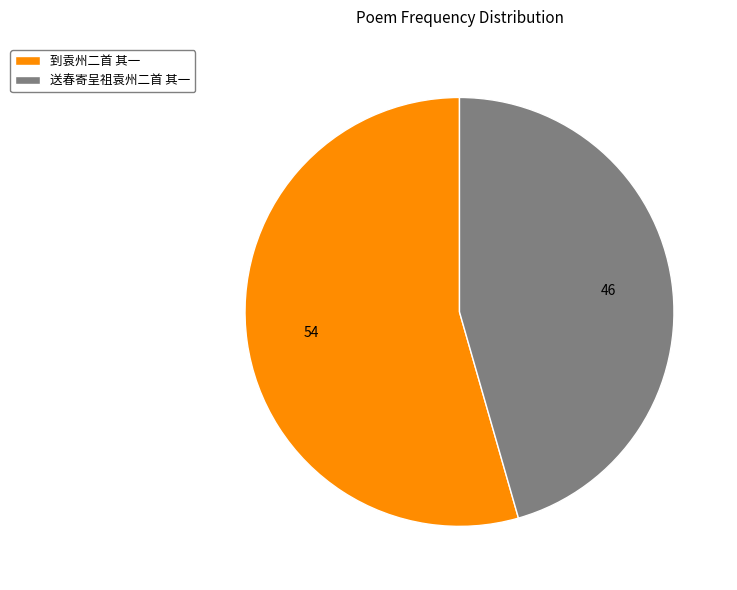

Is there any slice that represents more than half of the pie?

Yes